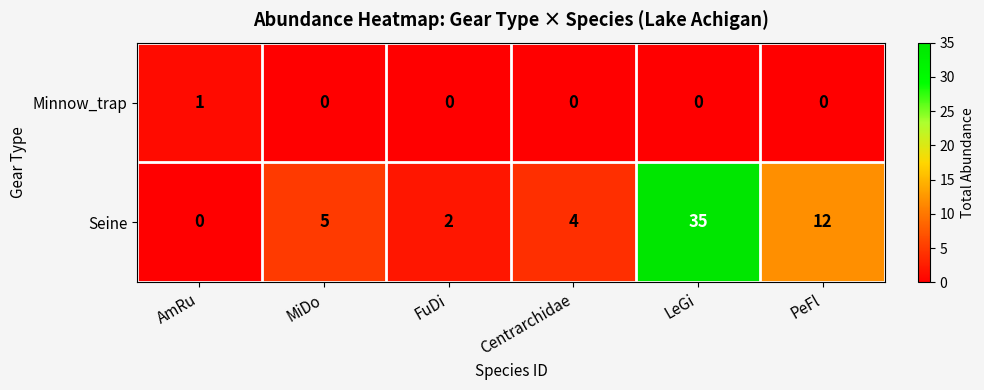

What is the difference between the highest and lowest values at FuDi?

2